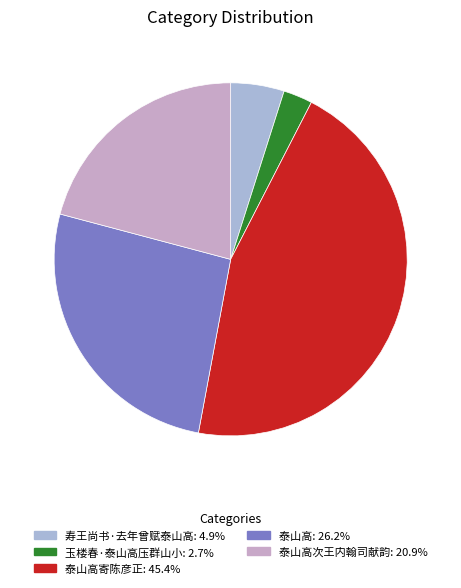

To the nearest percent, what is the average slice percentage?

20%